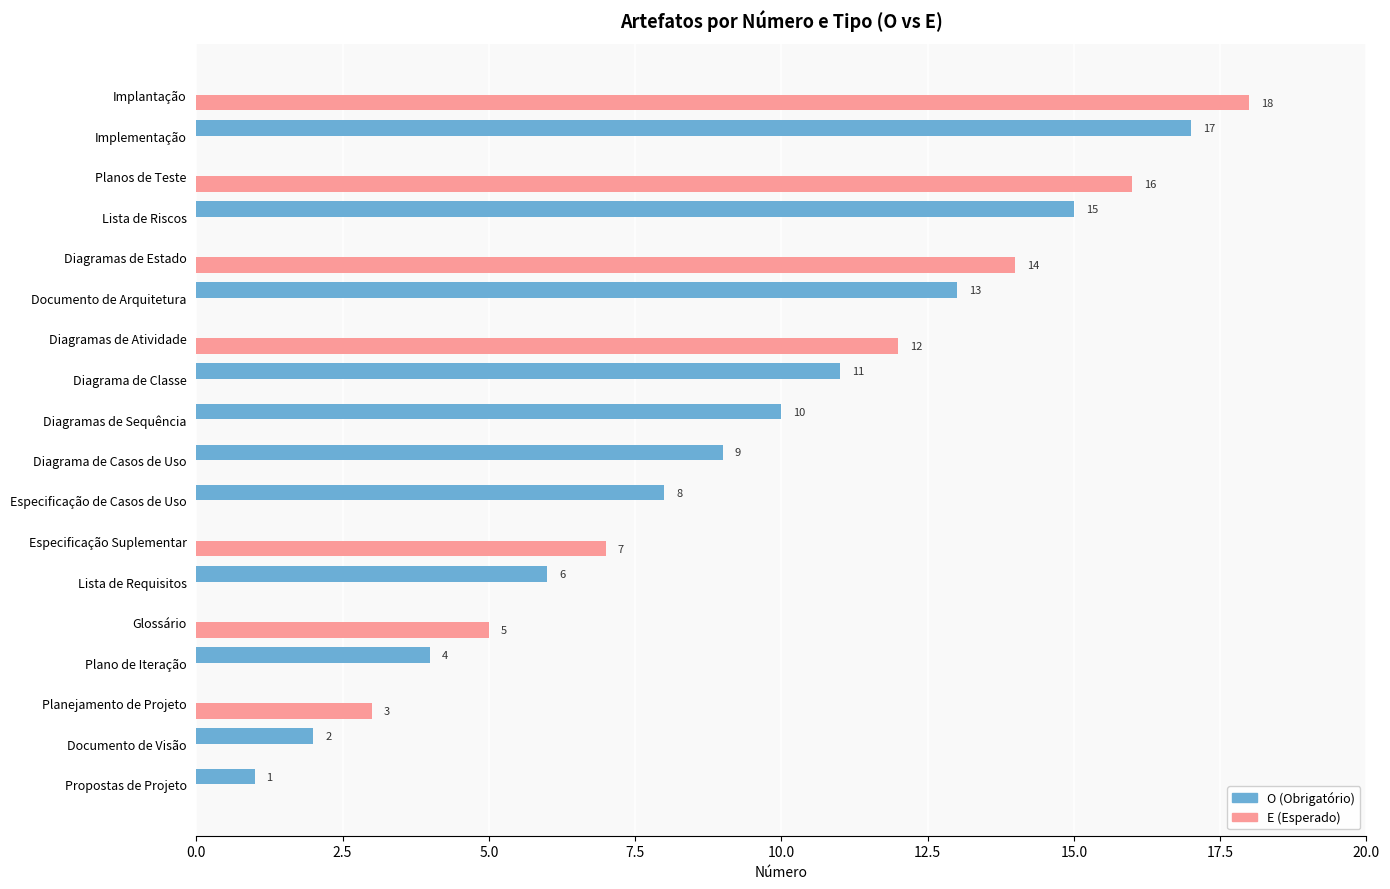

The O (Obrigatório) series shows 0 at Diagramas de Estado. True or false?

True